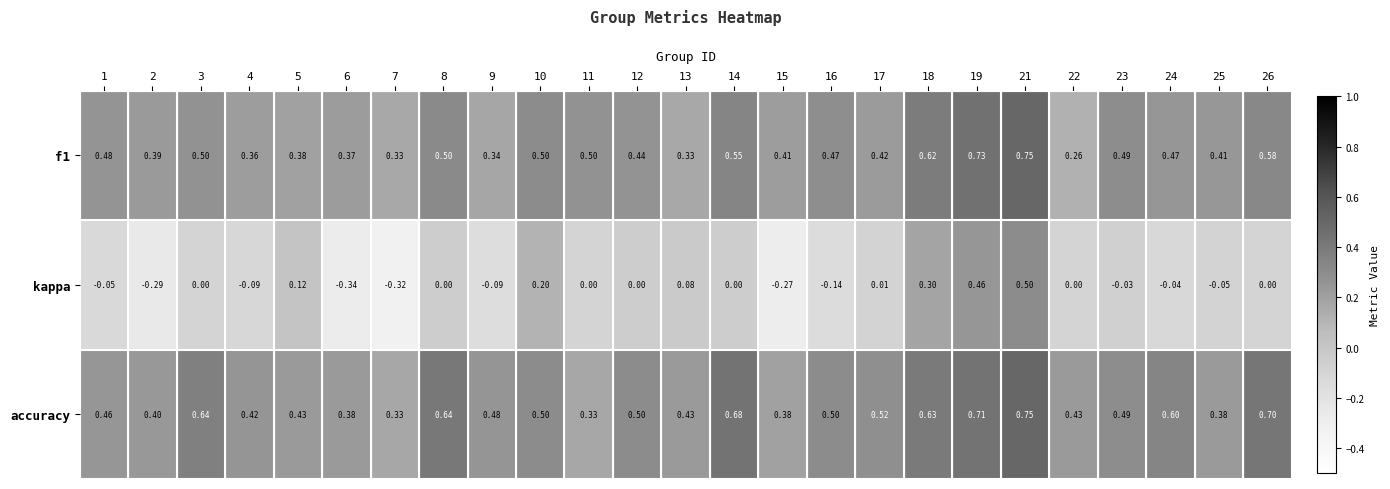

Which series has the largest range (max minus min)?

kappa